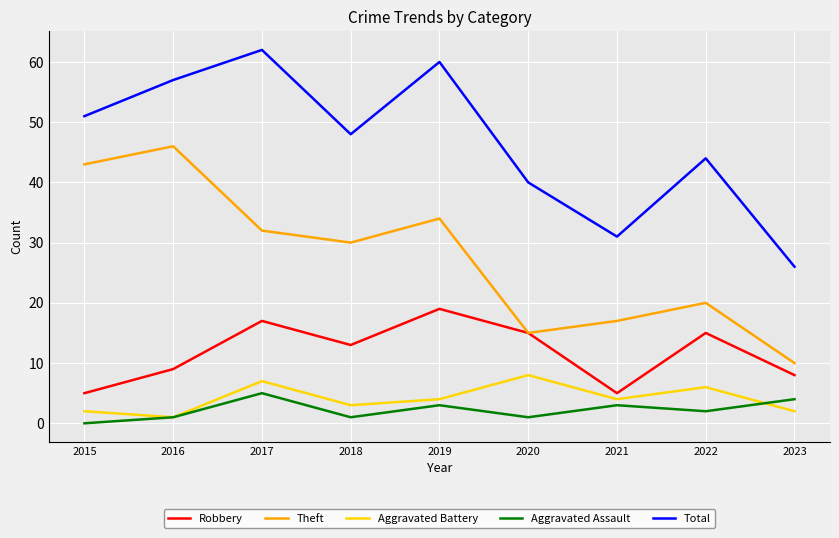

Which category has the highest value in the Theft series?

2016